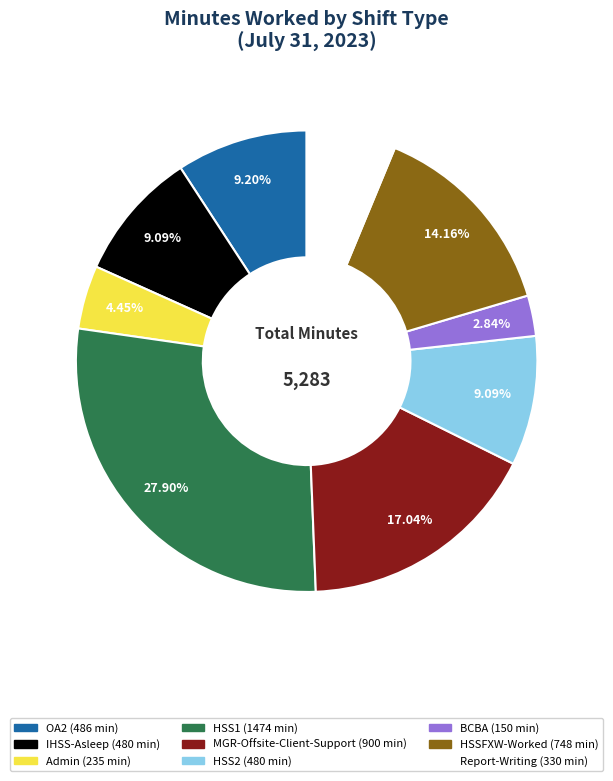

To the nearest percent, what is the difference between the largest and smallest slice percentages?

25%